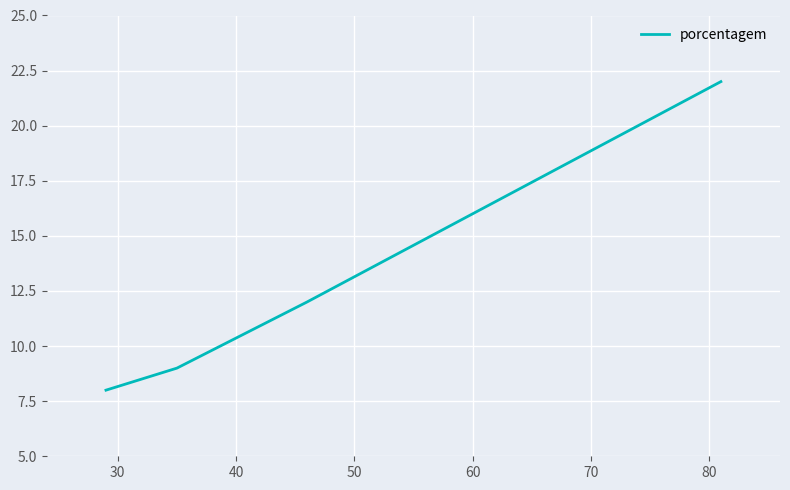

How many values exceed 12?

1